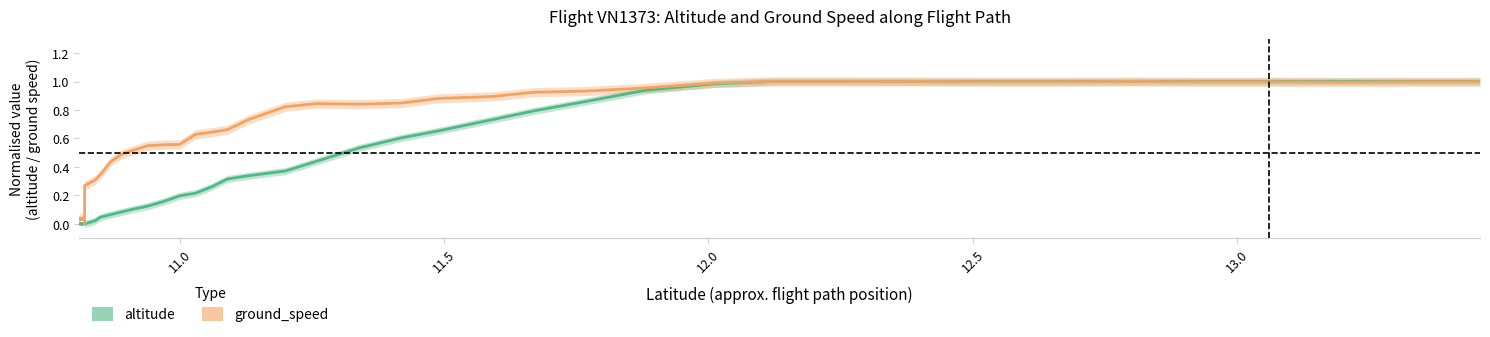

At how many categories does at least one series exceed 0?

40